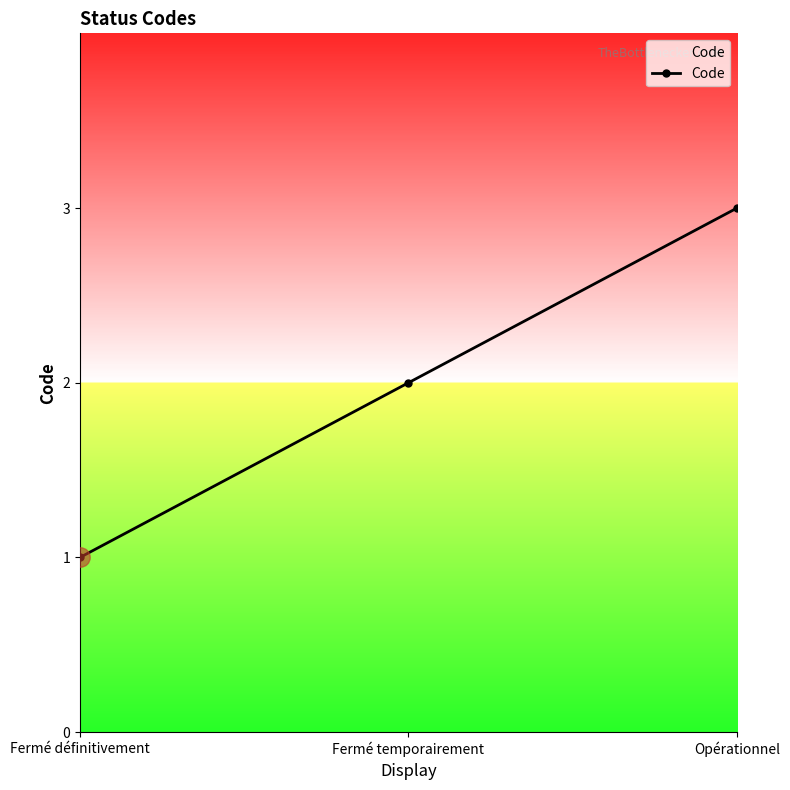

Between Opérationnel and Fermé temporairement, which is larger?

Opérationnel